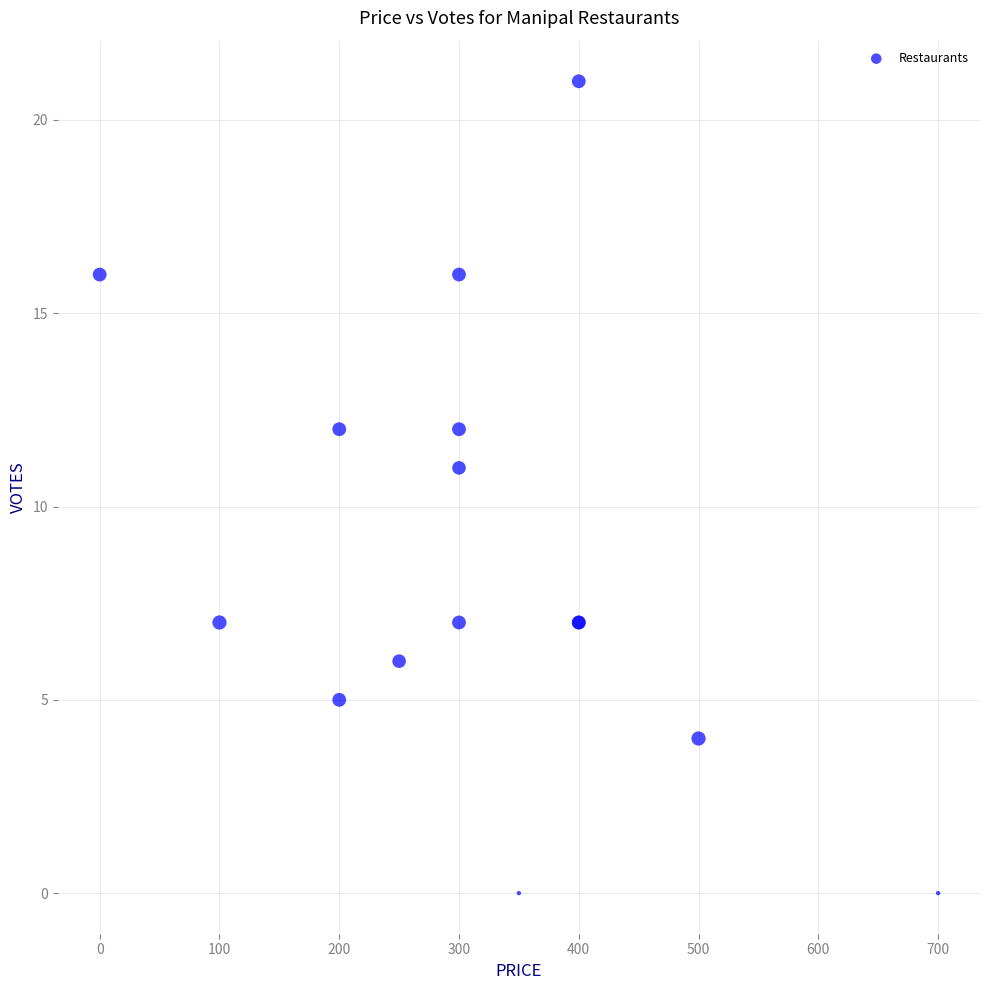

What Y value in the scatter plot is closest to 10?

11